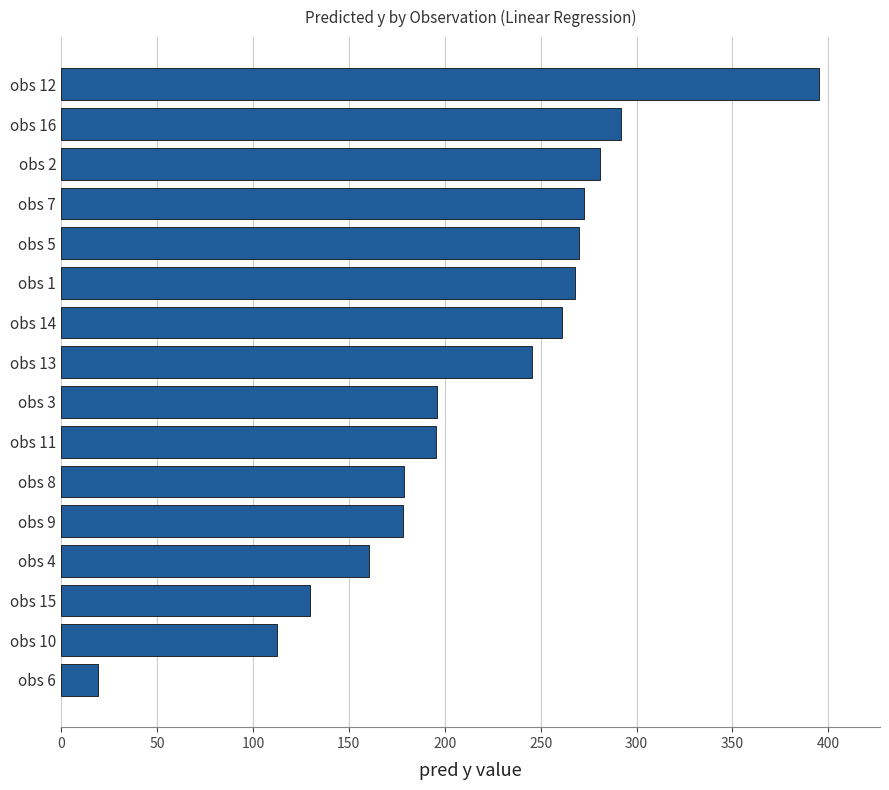

The value at obs 14 is 350.3. True or false?

False